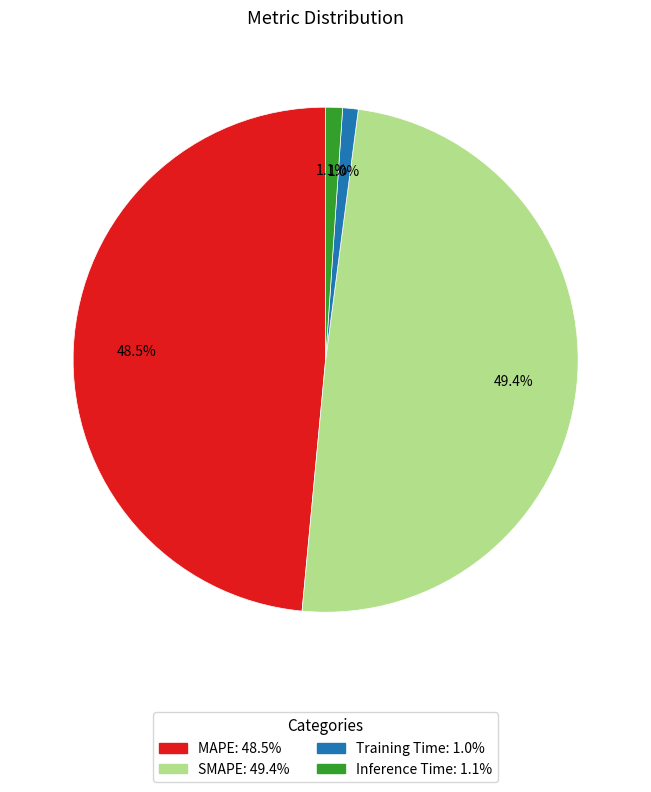

What is the ratio of the value at MAPE to the value at SMAPE?

1.0